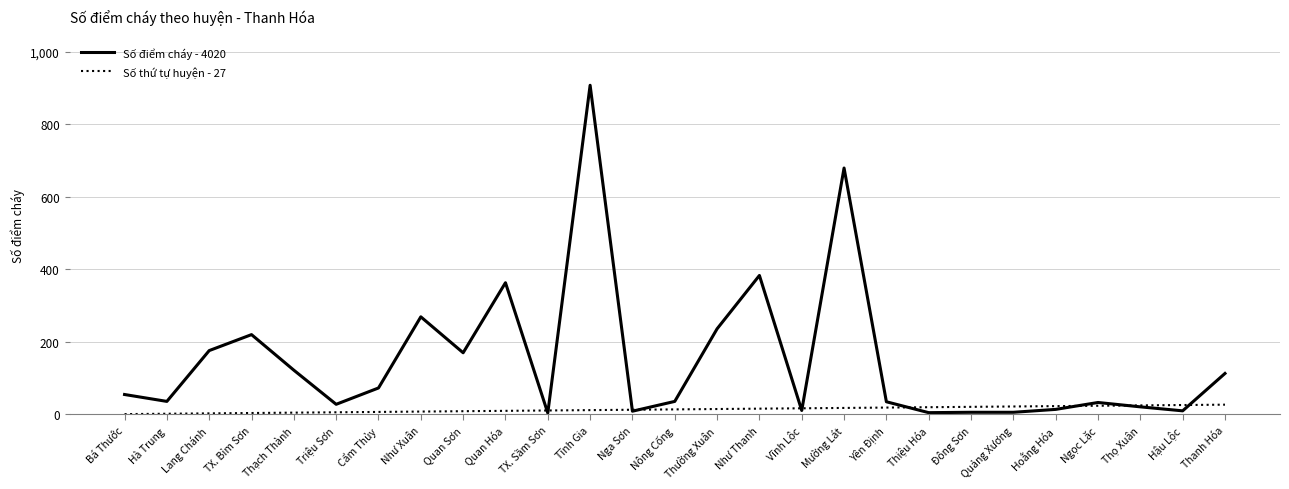

At which label is Số điểm cháy - 4020 closest to 455?

Như Thanh